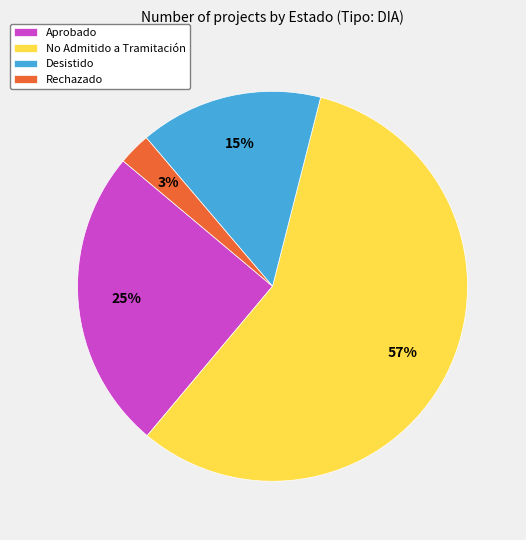

Is it true that Rechazado is 16% of the pie?

False